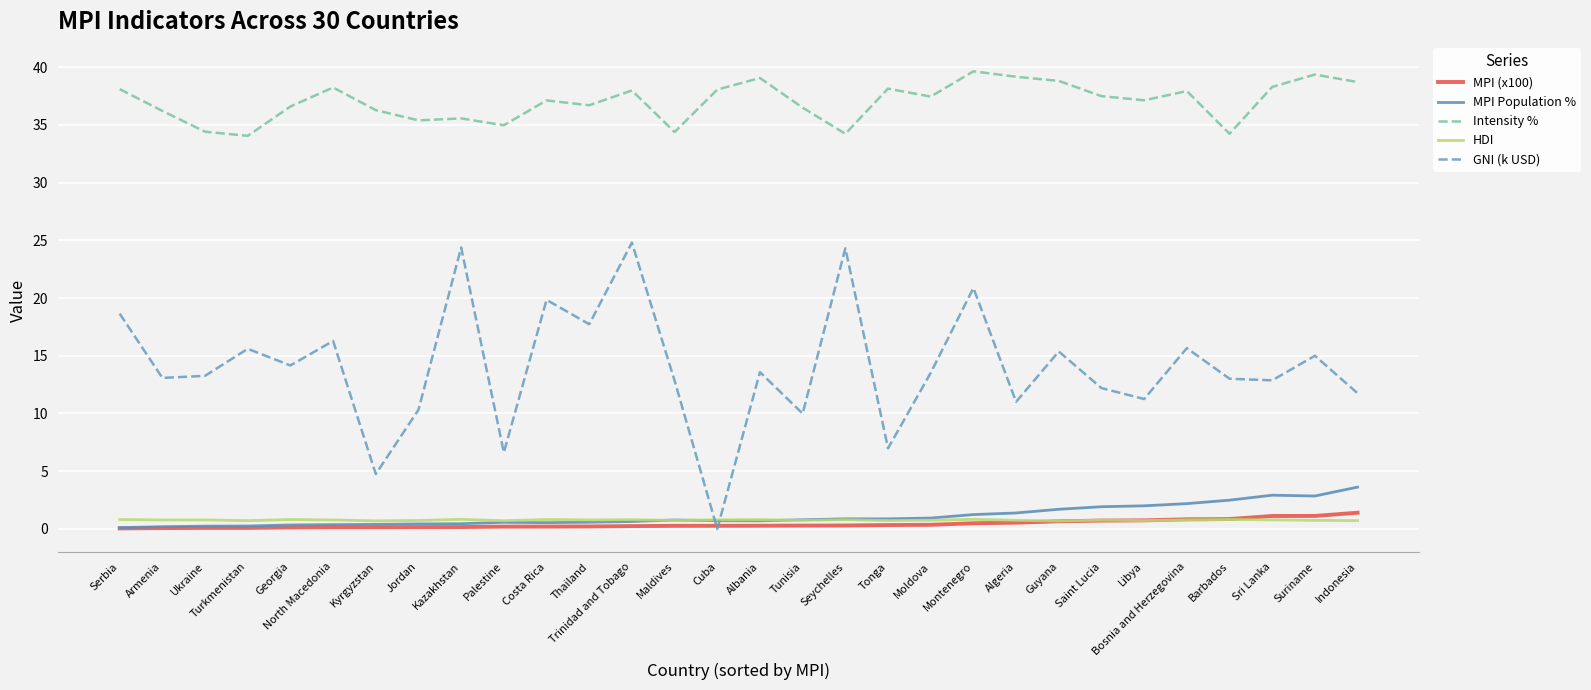

How many intersections are there between MPI (x100) and HDI?

1